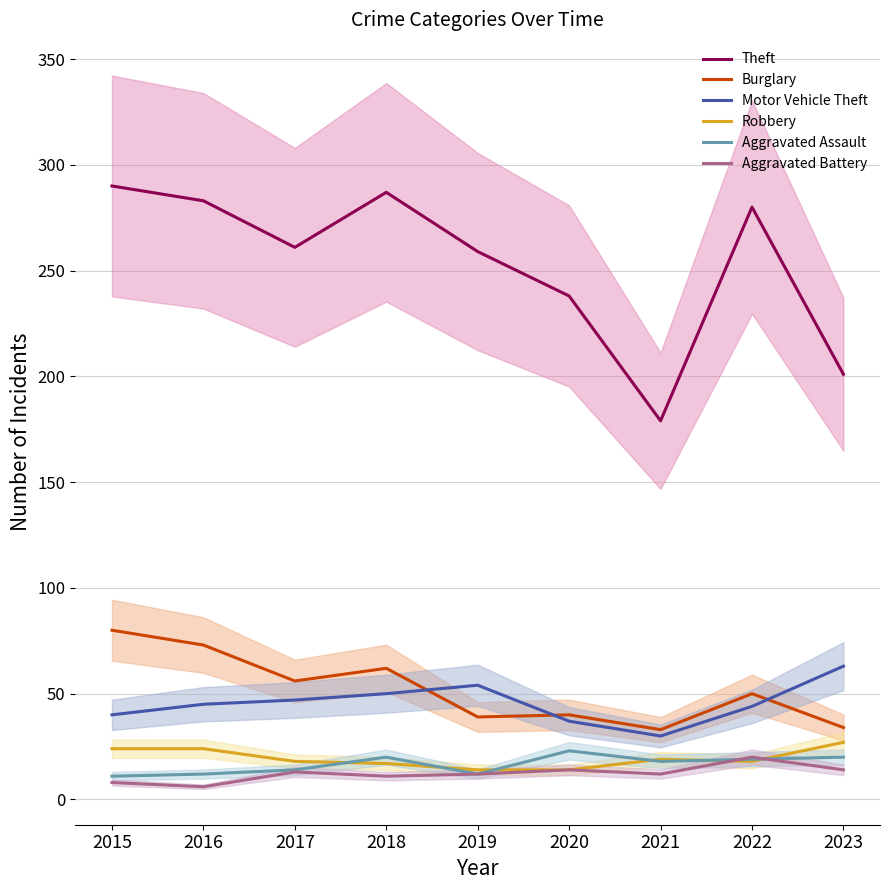

Between which two adjacent categories do Aggravated Assault and Robbery first intersect?

2017 and 2018